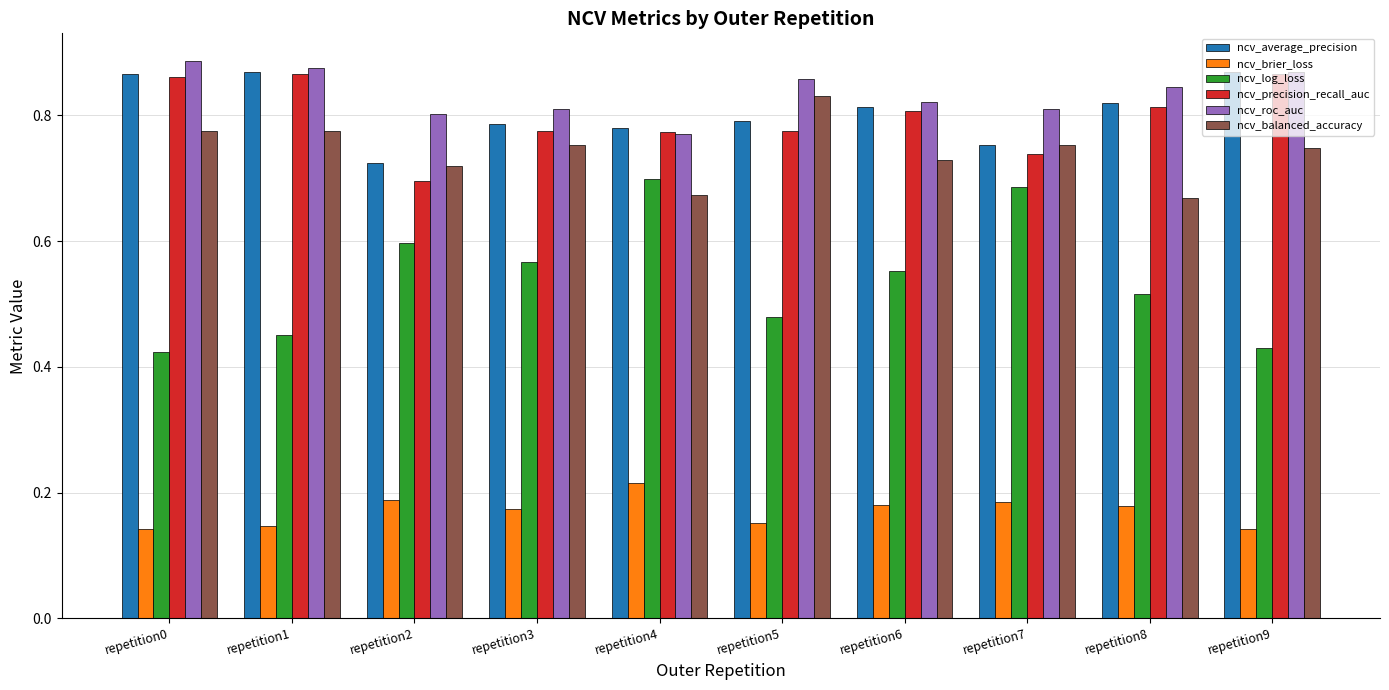

Is it true that ncv_precision_recall_auc equals 1.3 at repetition0?

False